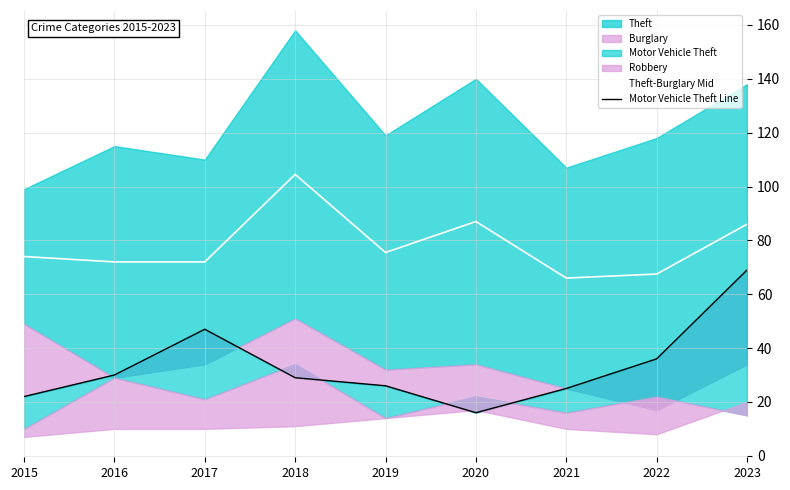

The Theft-Burglary Mid series shows 66.0 at 2021. True or false?

True